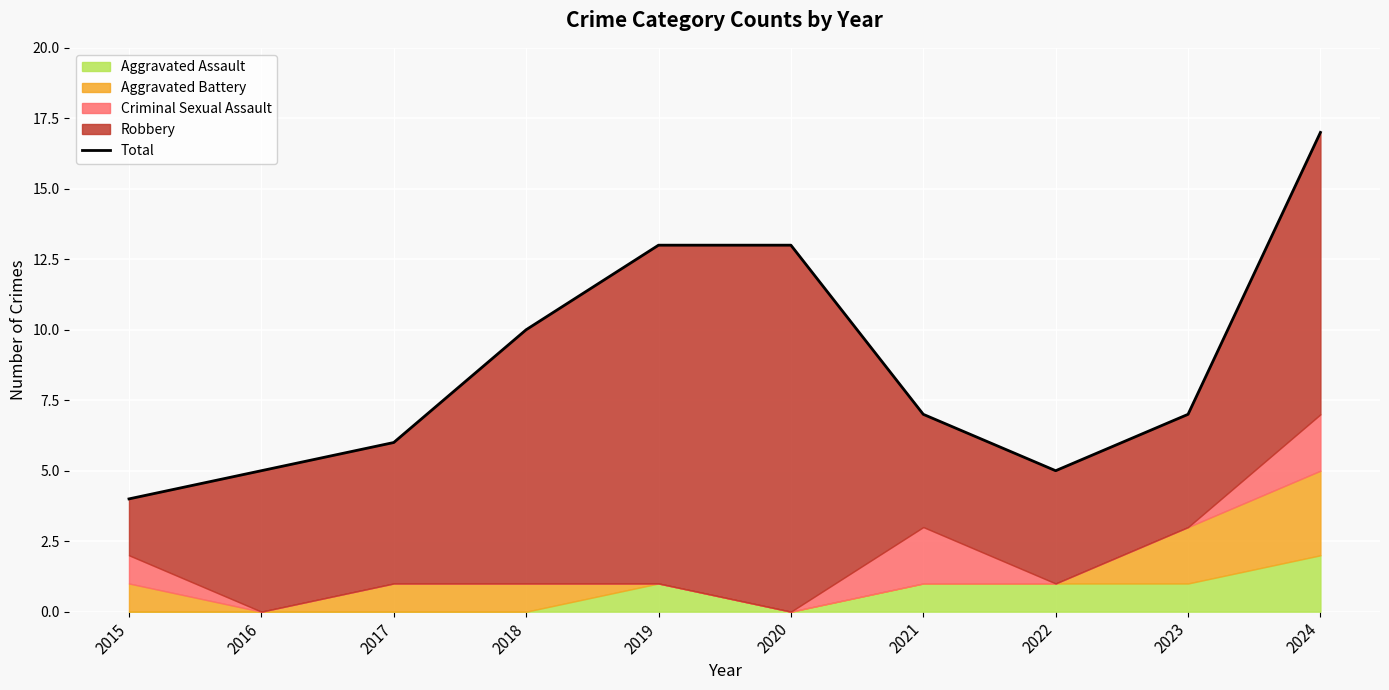

Does the chart display data point markers on the line(s)?

No